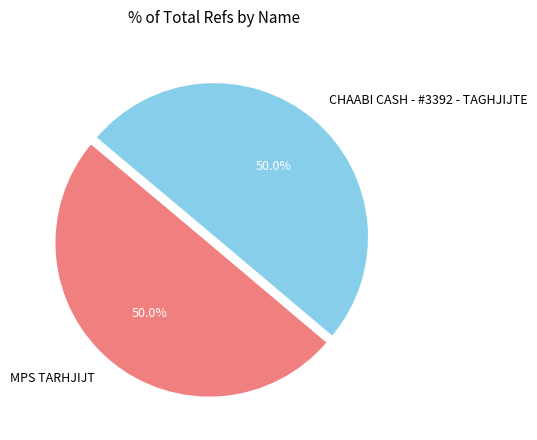

True or false: MPS TARHJIJT accounts for 50% of the total.

True